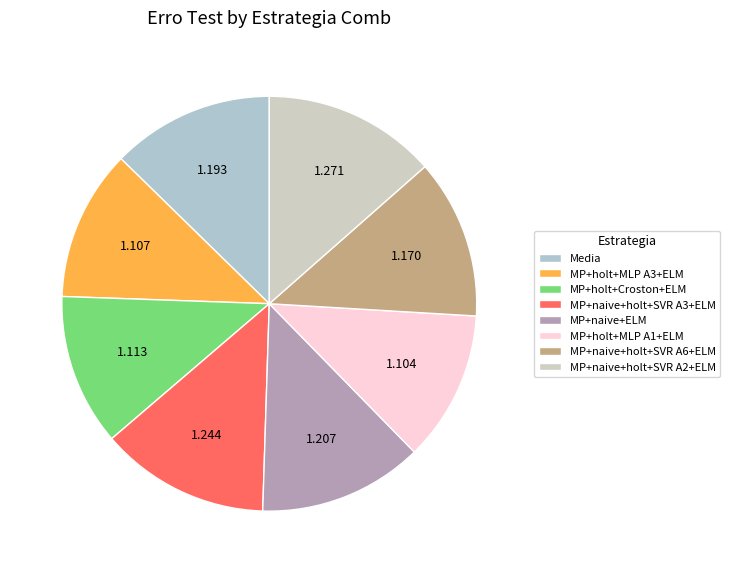

How many segments does this pie chart have?

8